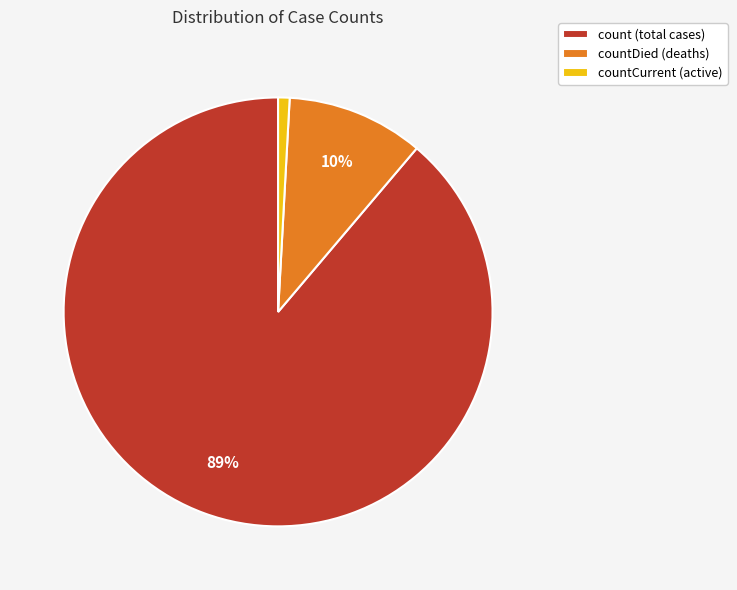

How many slices are in this pie chart?

3